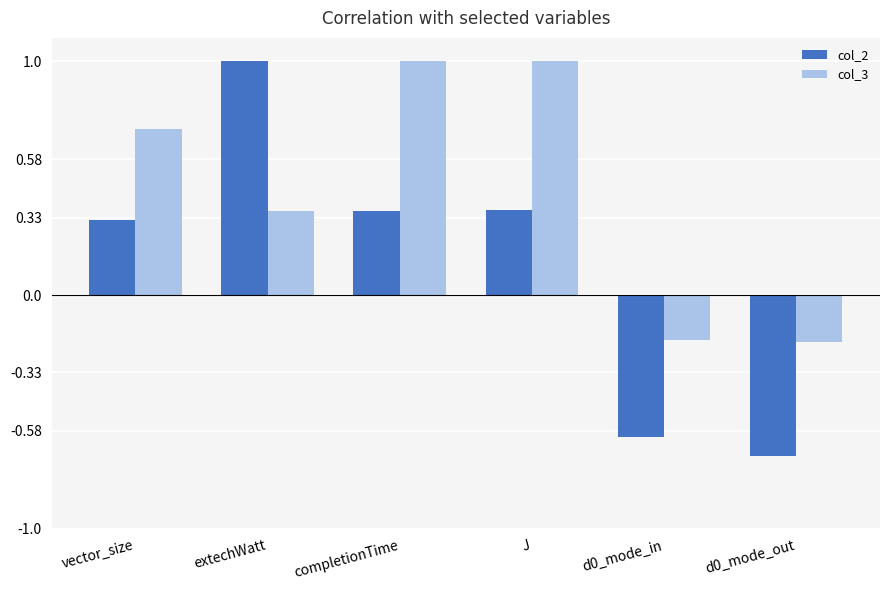

Which label corresponds to the smallest value in the chart?

d0_mode_out